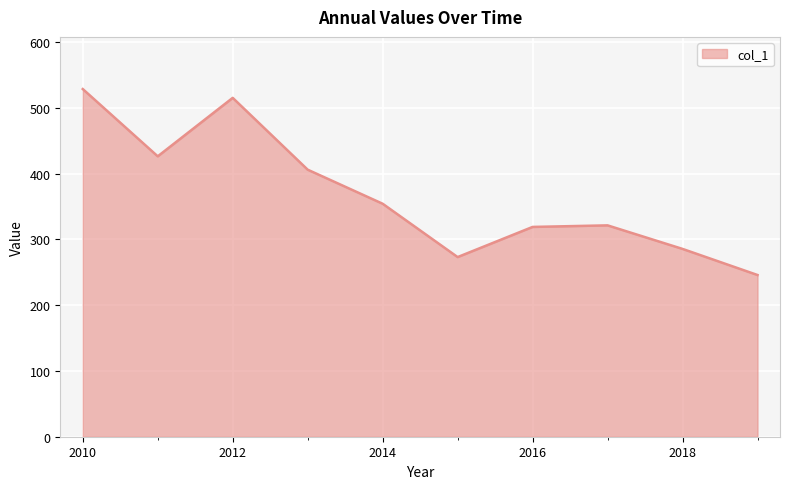

What is the difference between the maximum and minimum values?

282.7